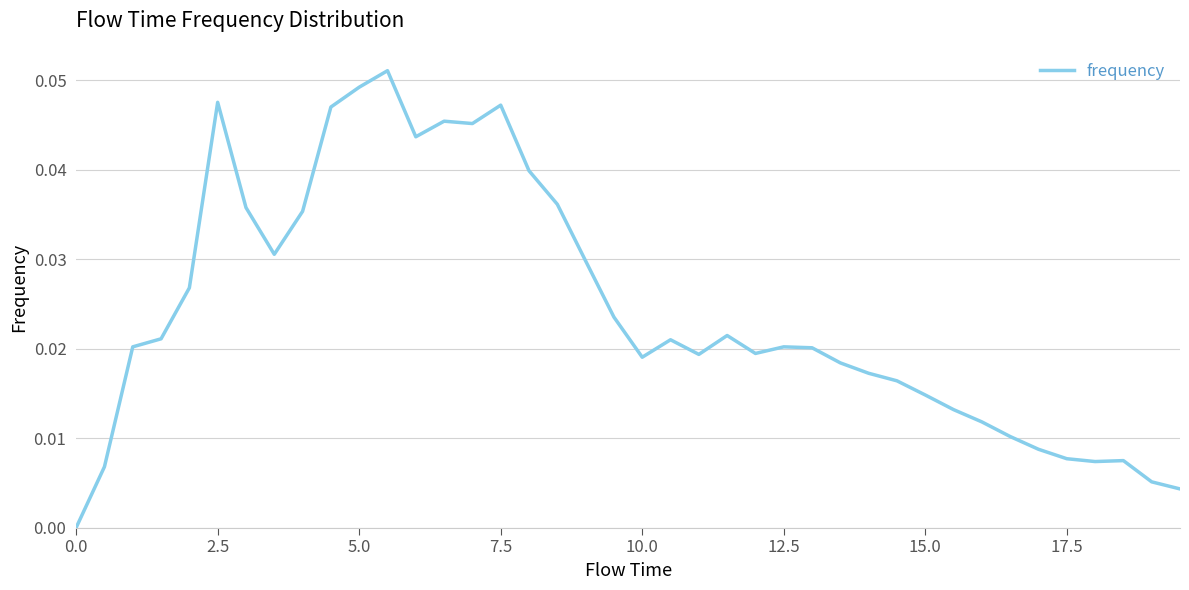

True or false: the data has more than 0 interior local peaks.

True